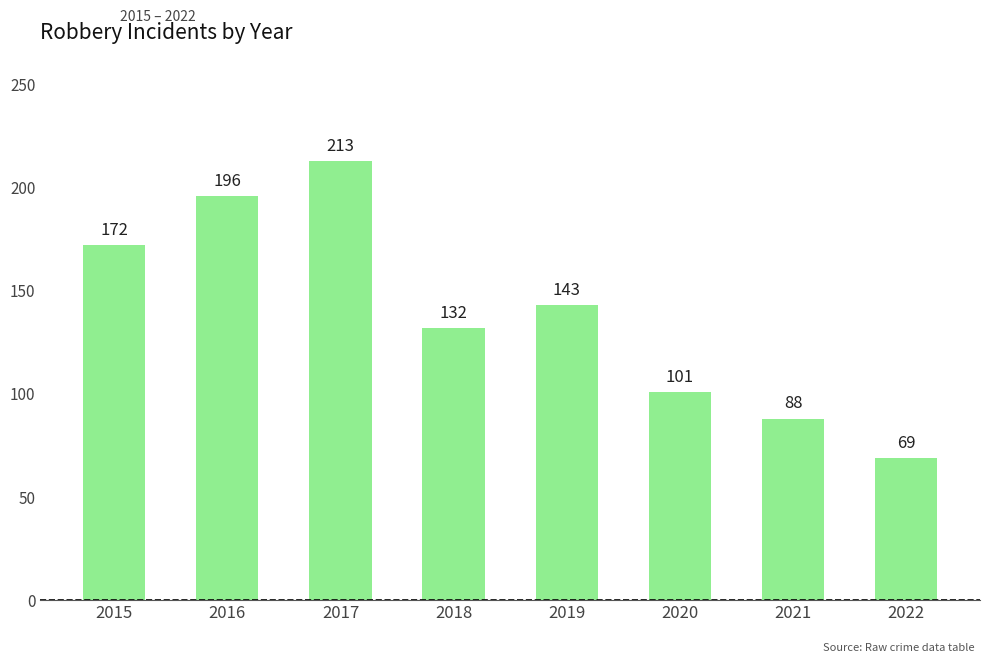

Approximately how many times larger is the value at 2015 compared to 2017?

0.8